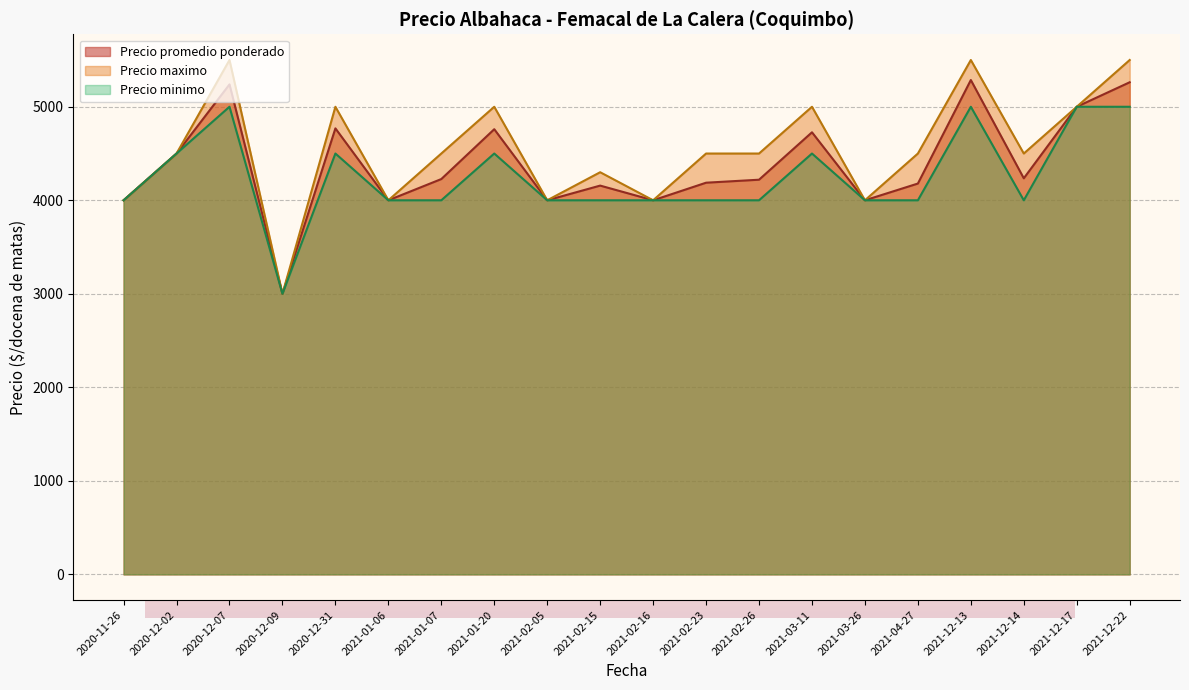

True or false: Precio maximo has more than 1 interior local peaks.

True